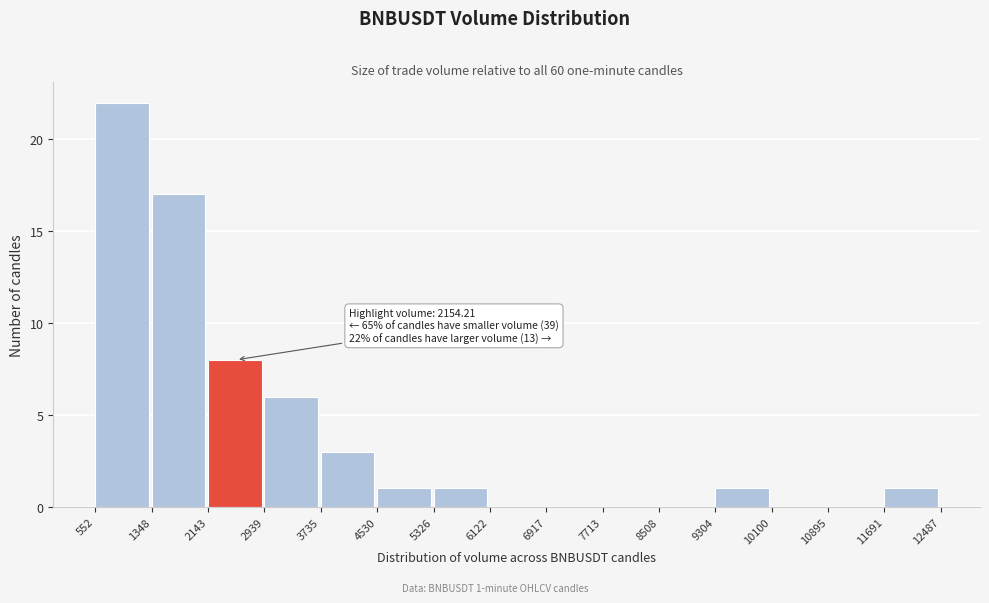

Which range on the x-axis has the tallest bar?

552 to 1348